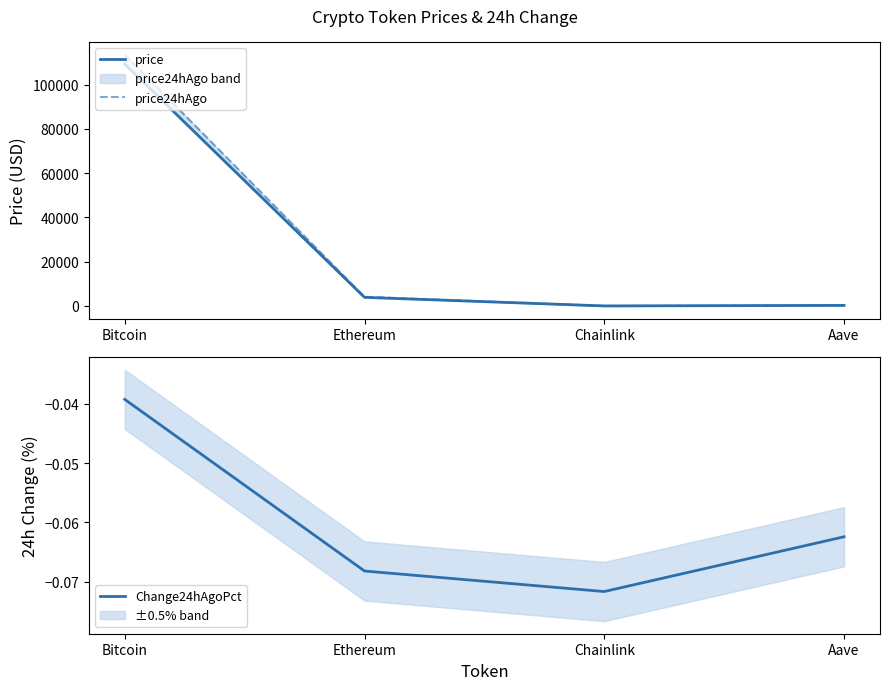

Which series has the widest spread of values?

price24hAgo